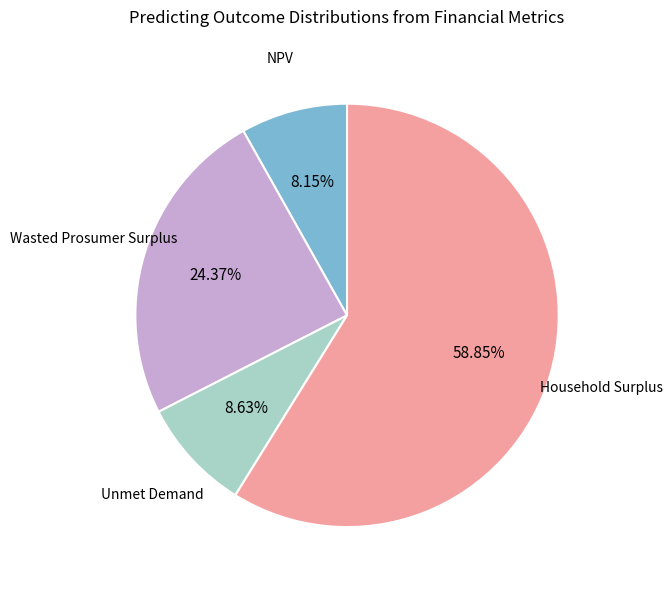

Is there any slice that represents more than half of the pie?

Yes